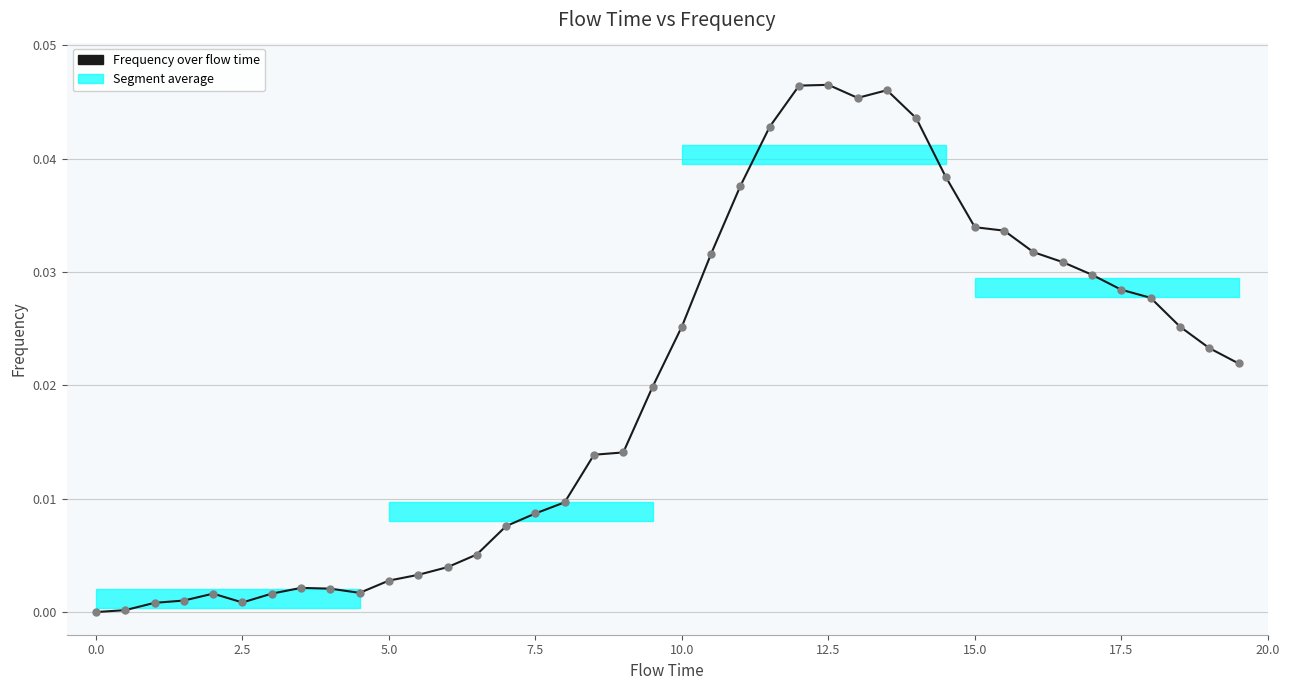

True or false: there are more than 0 points higher than both neighbors.

True